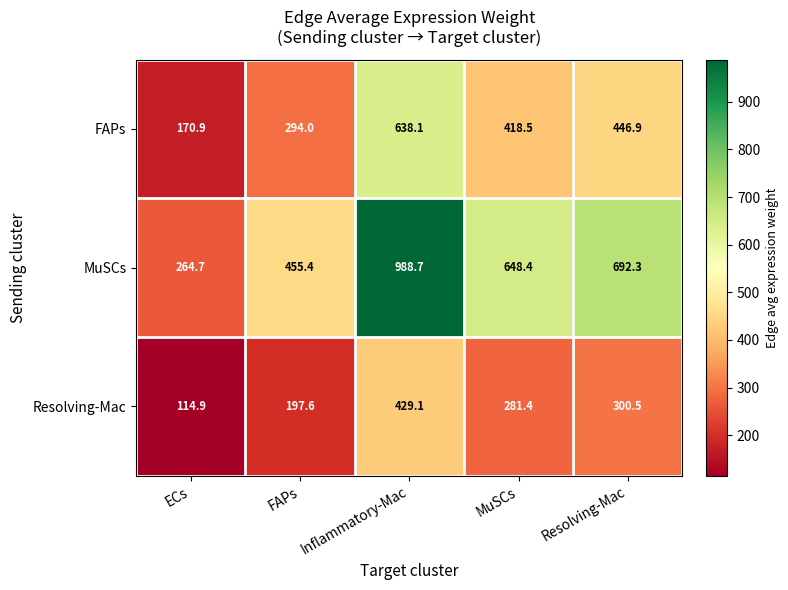

Reading right to left, extract all data points from this chart.

FAPs: 446.9	418.5	638.1	294.0	170.9
MuSCs: 692.3	648.4	988.7	455.4	264.7
Resolving-Mac: 300.5	281.4	429.1	197.6	114.9